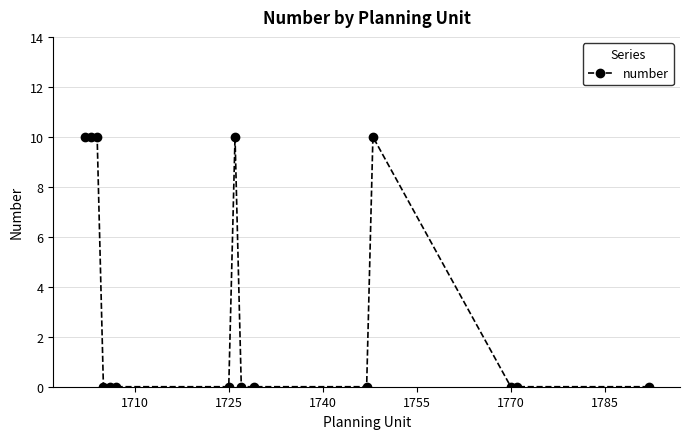

What is the maximum value shown in the chart?

10